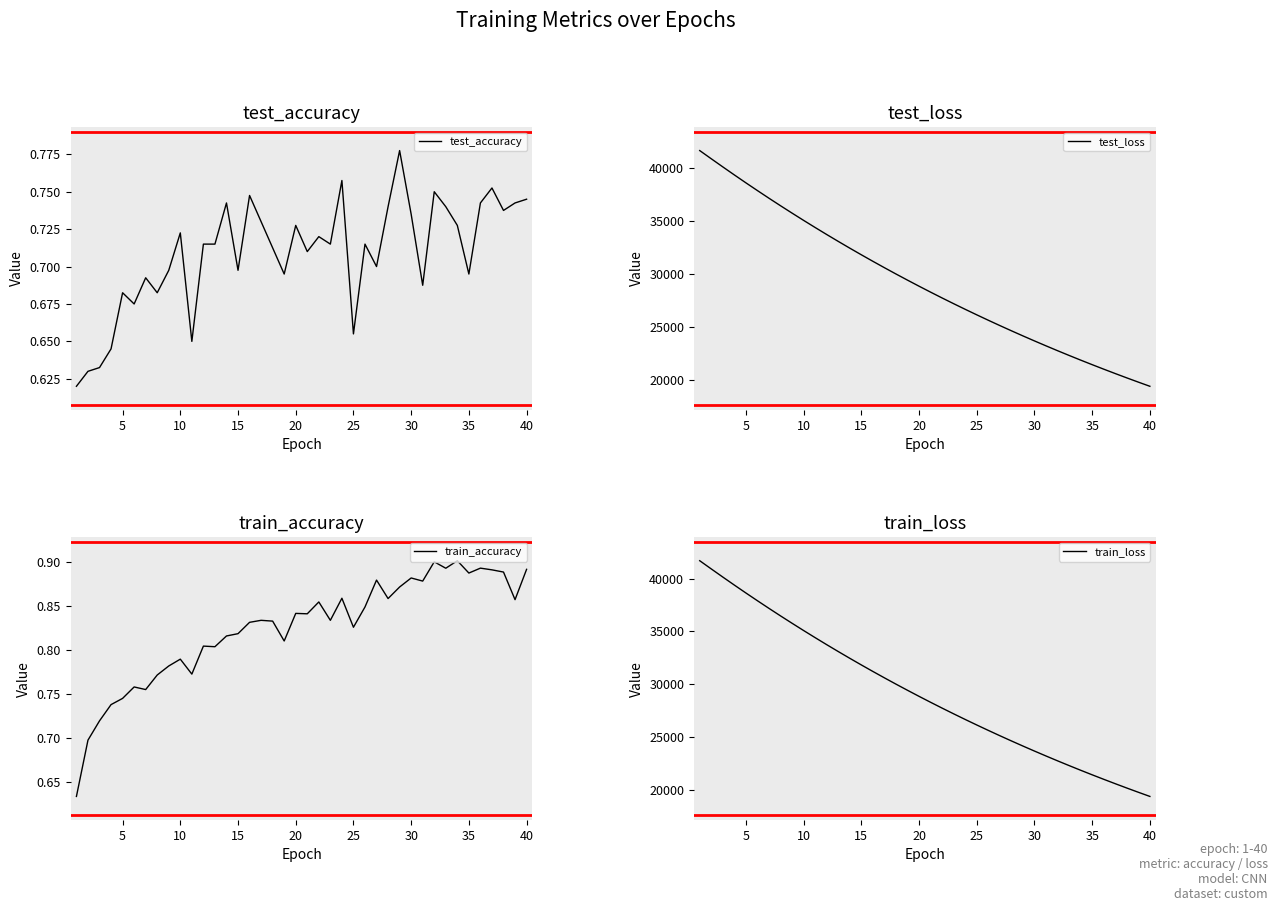

True or false: test_loss has more than 1 points higher than both neighbors.

False